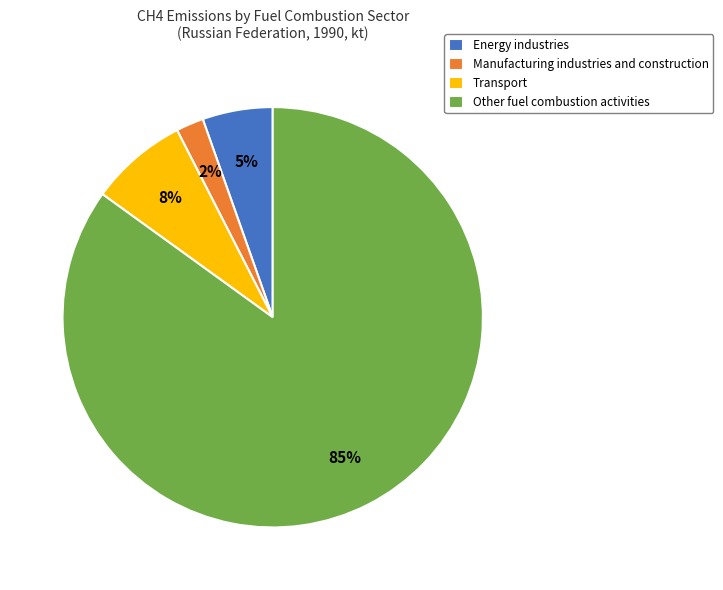

To the nearest percent, what is the average slice percentage?

25%